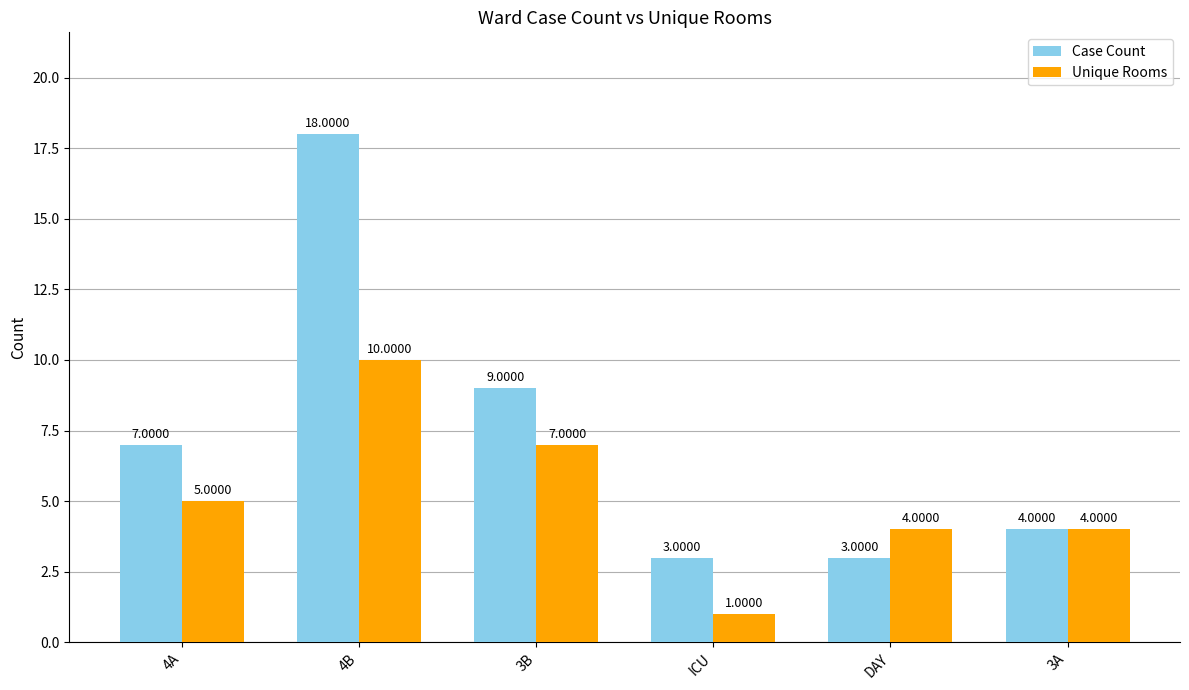

Reading left to right, list all the values displayed in this chart.

Case Count: 7	18	9	3	3	4
Unique Rooms: 5	10	7	1	4	4